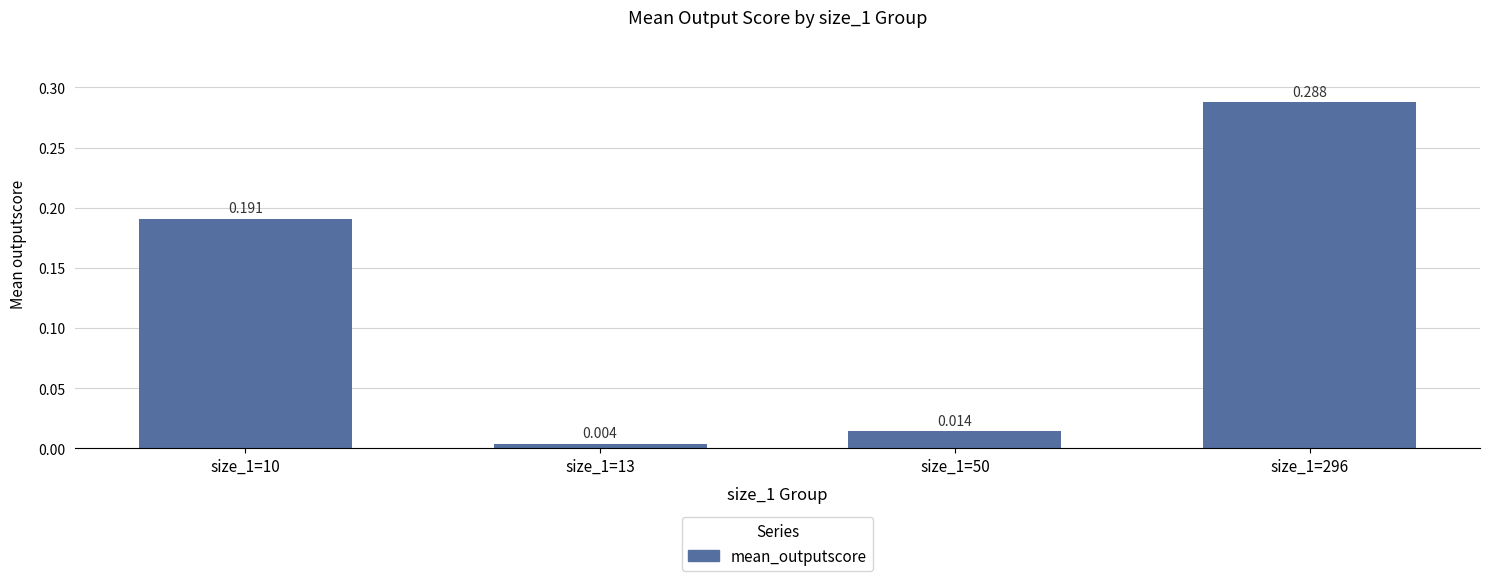

Between size_1=10 and size_1=296, which is larger?

size_1=296